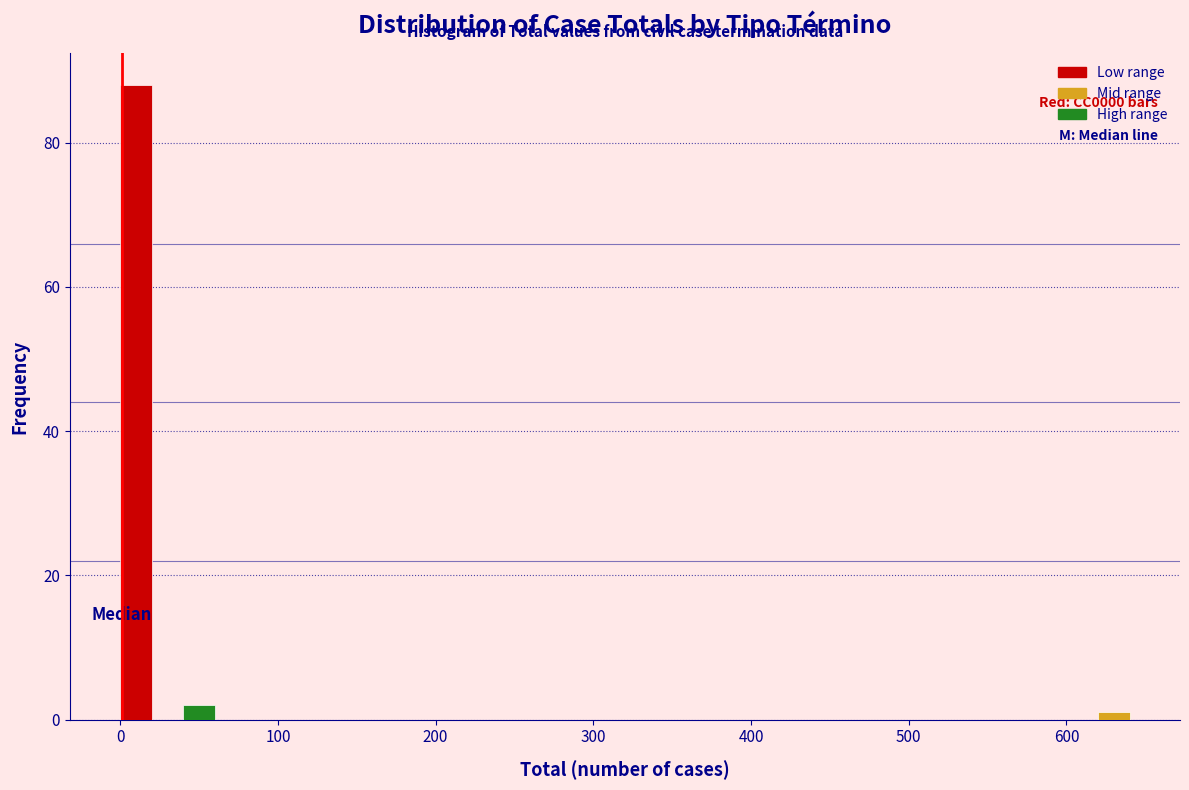

Around what value on the x-axis is the tallest bar? Give the approximate position of its centre, as read against the axis.

10